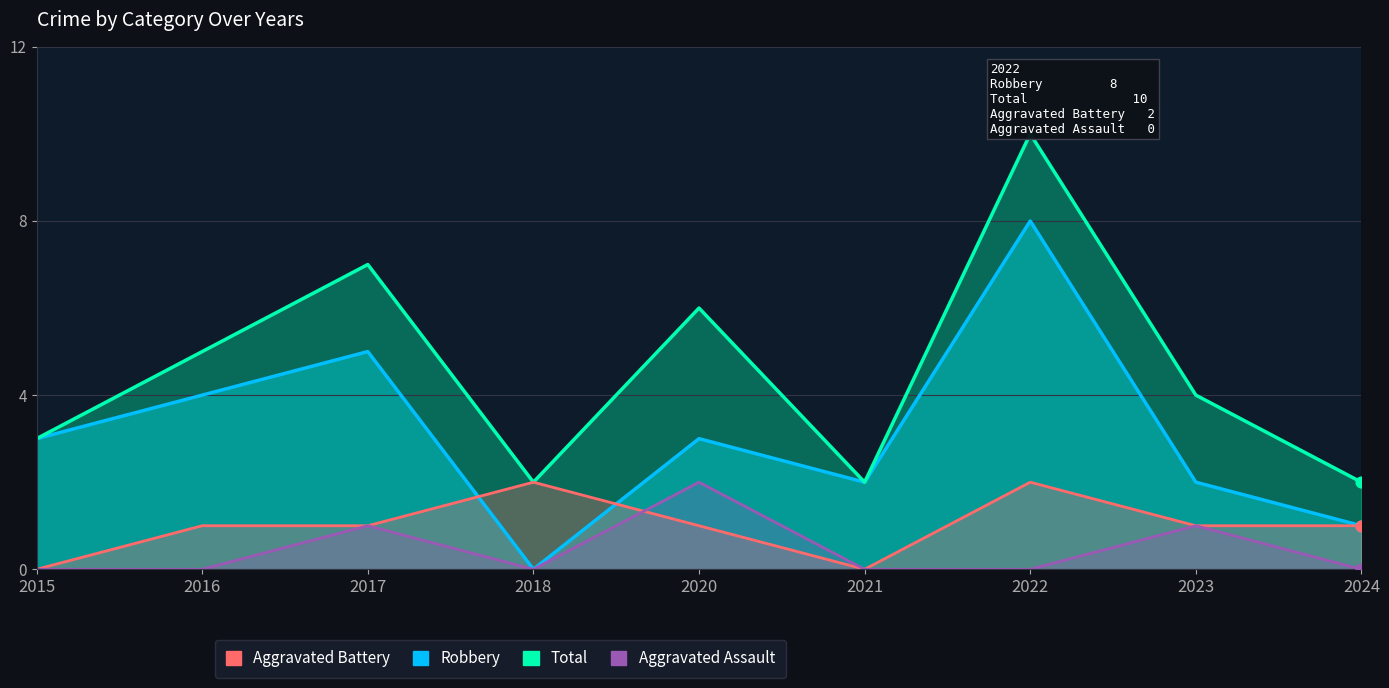

Which series has the largest total across all categories?

Total